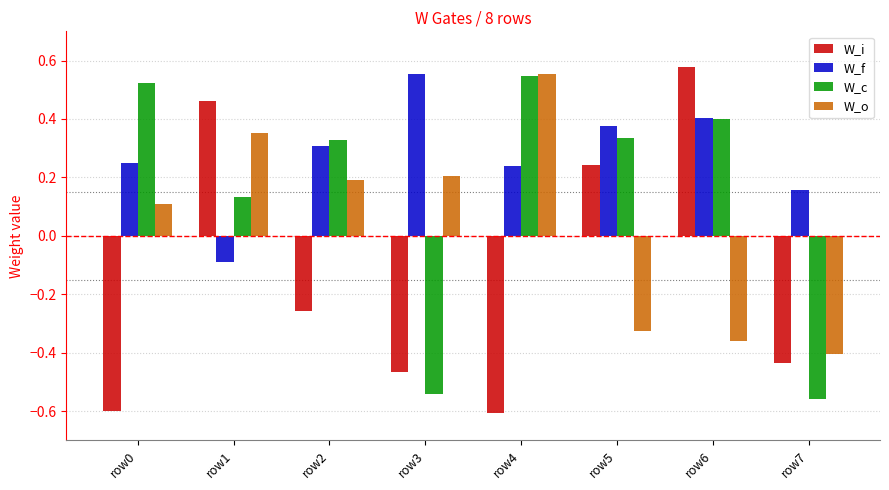

Which category has the highest value in the W_o series?

row4